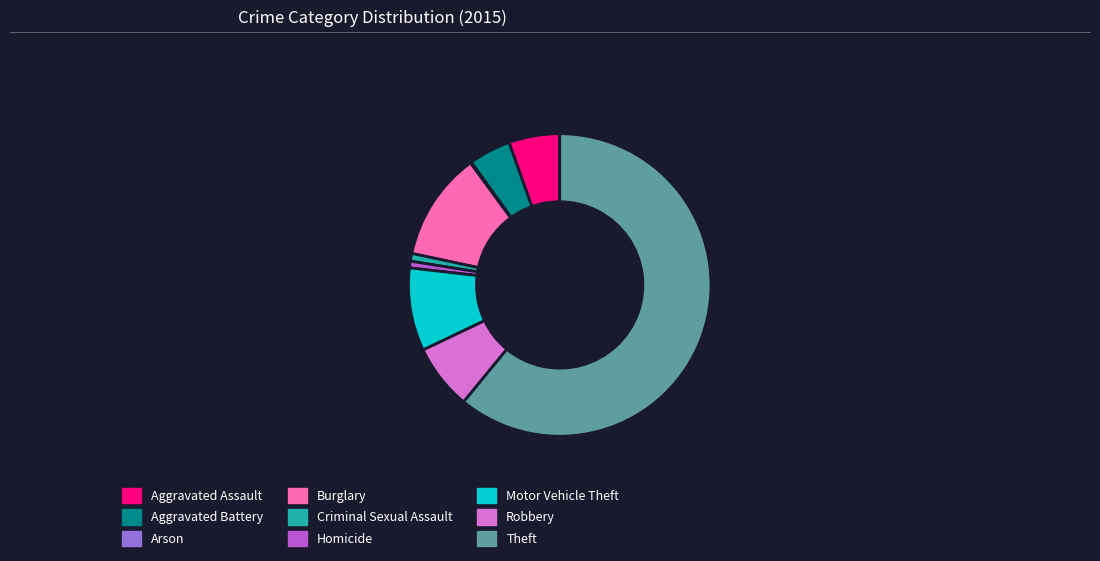

The Theft slice represents 61% of the pie. True or false?

True